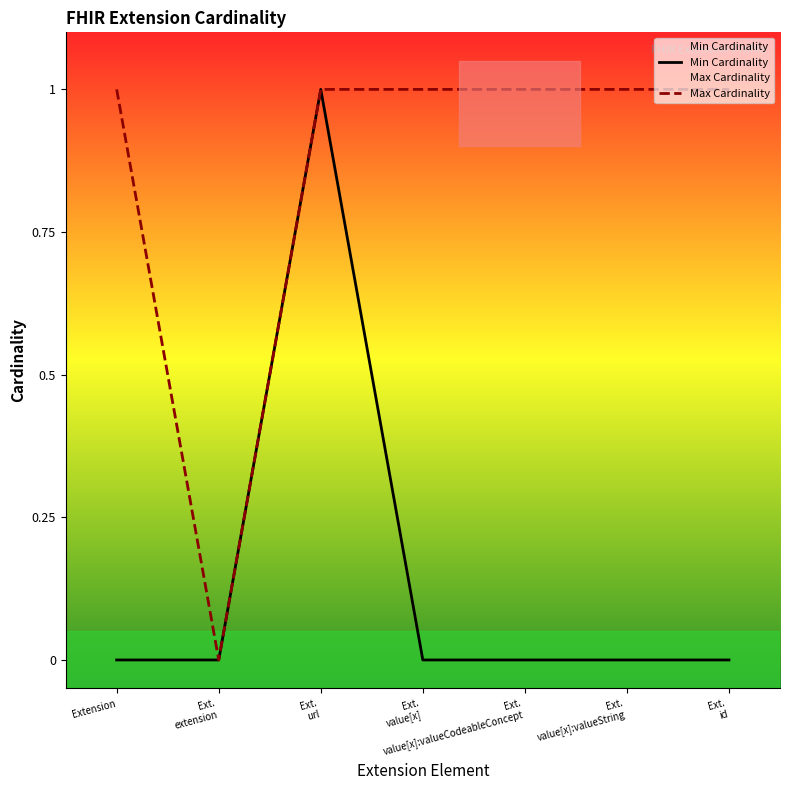

At which category is the sum across all series the highest?

Ext.
url